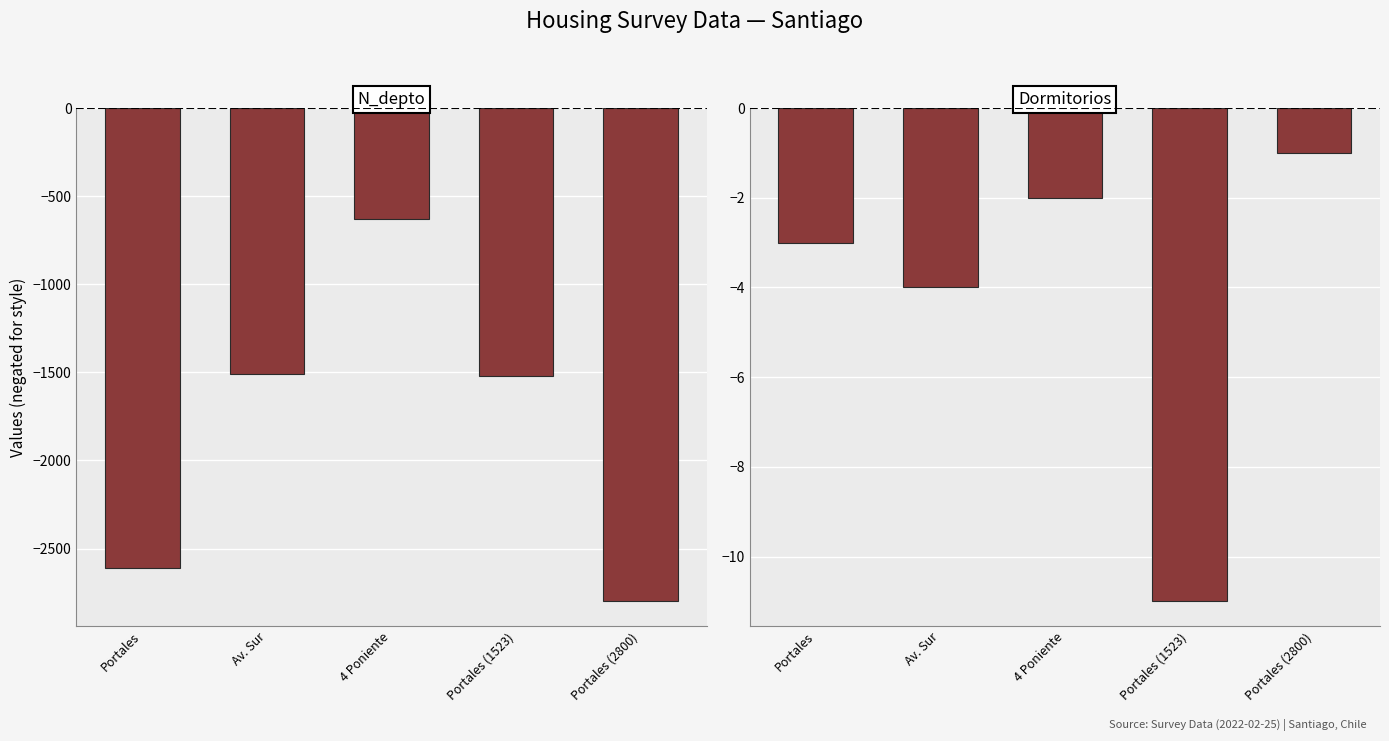

What is the label of the 3rd bar from the right?

4 Poniente